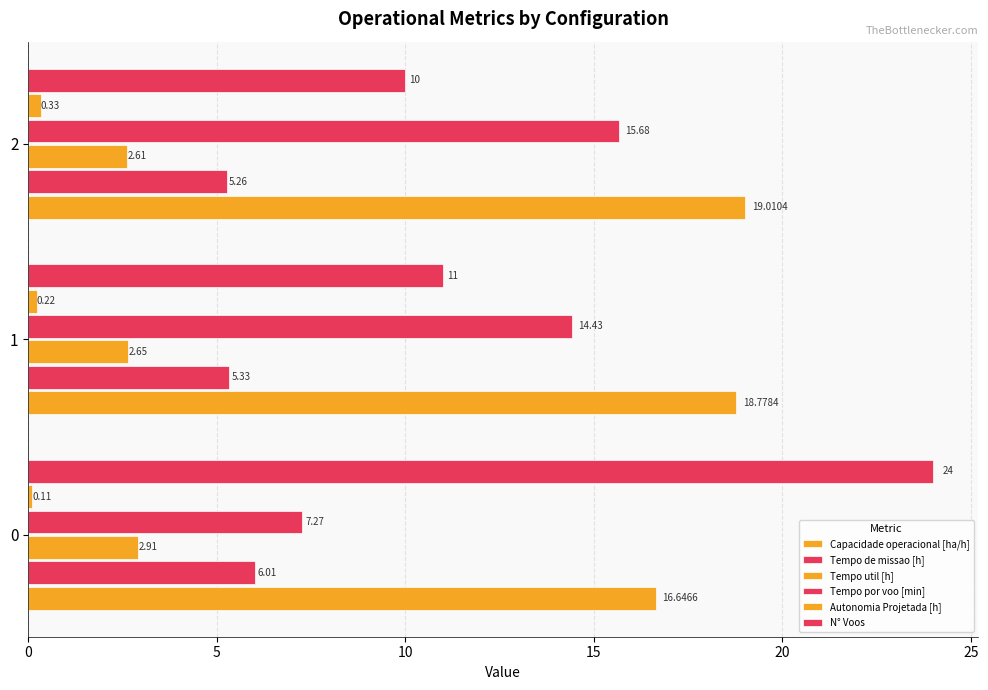

What is the maximum value for N° Voos?

24.0